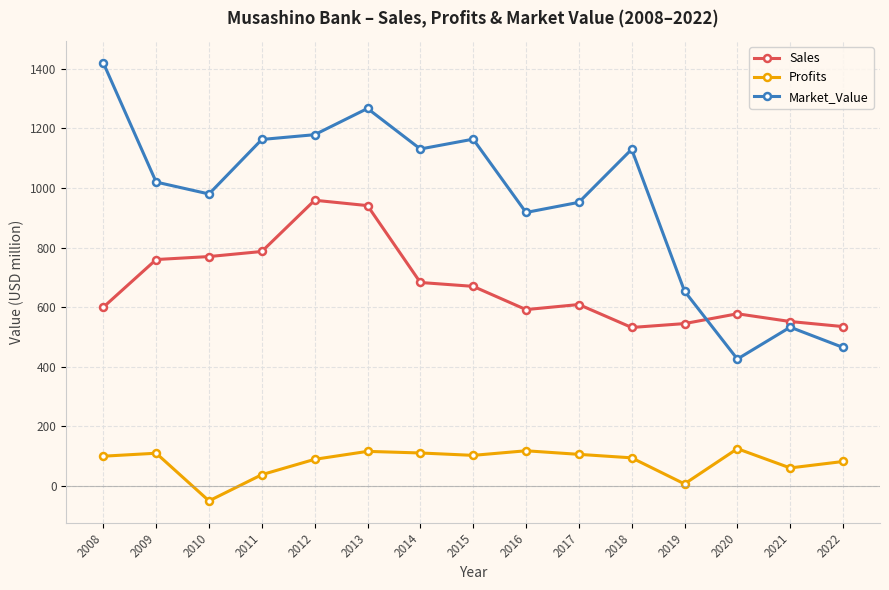

True or false: Profits has a value of 27.1 at 2013.

False